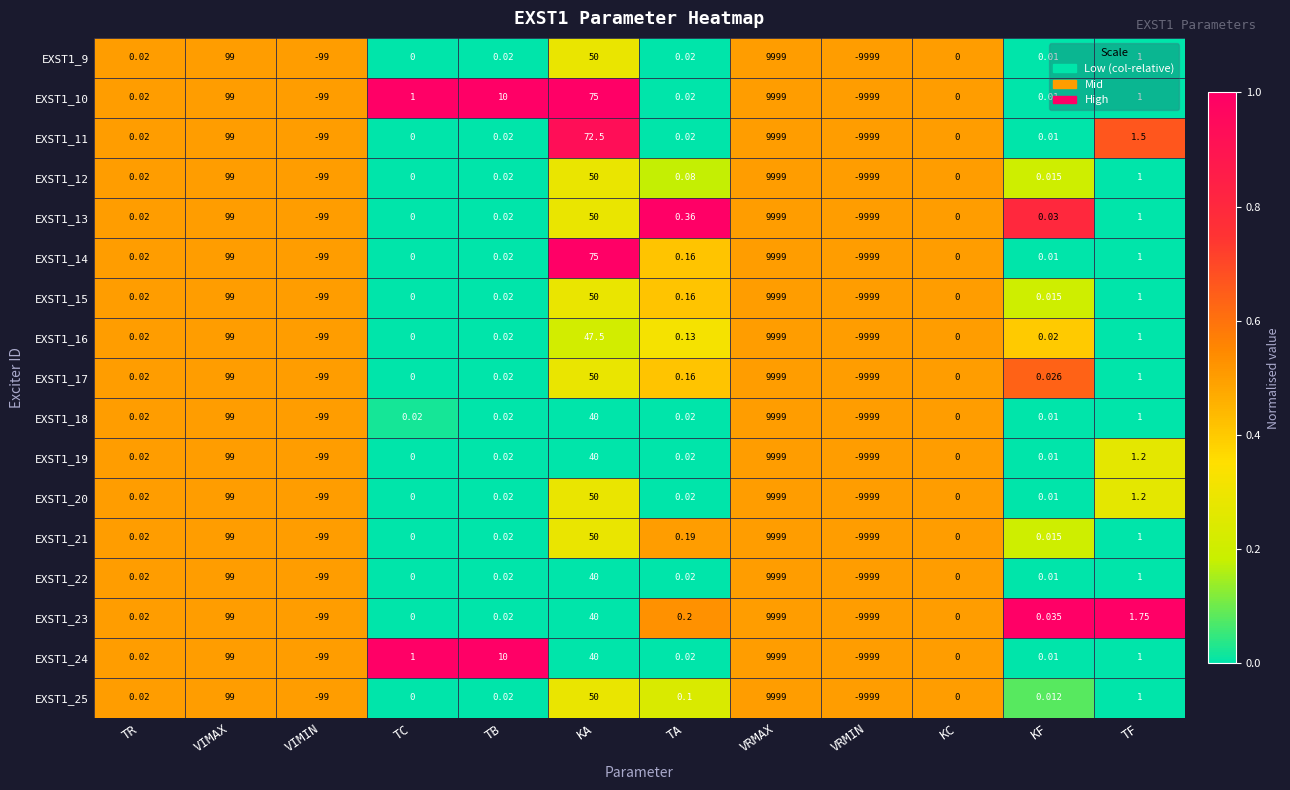

How many series are shown in this chart?

17